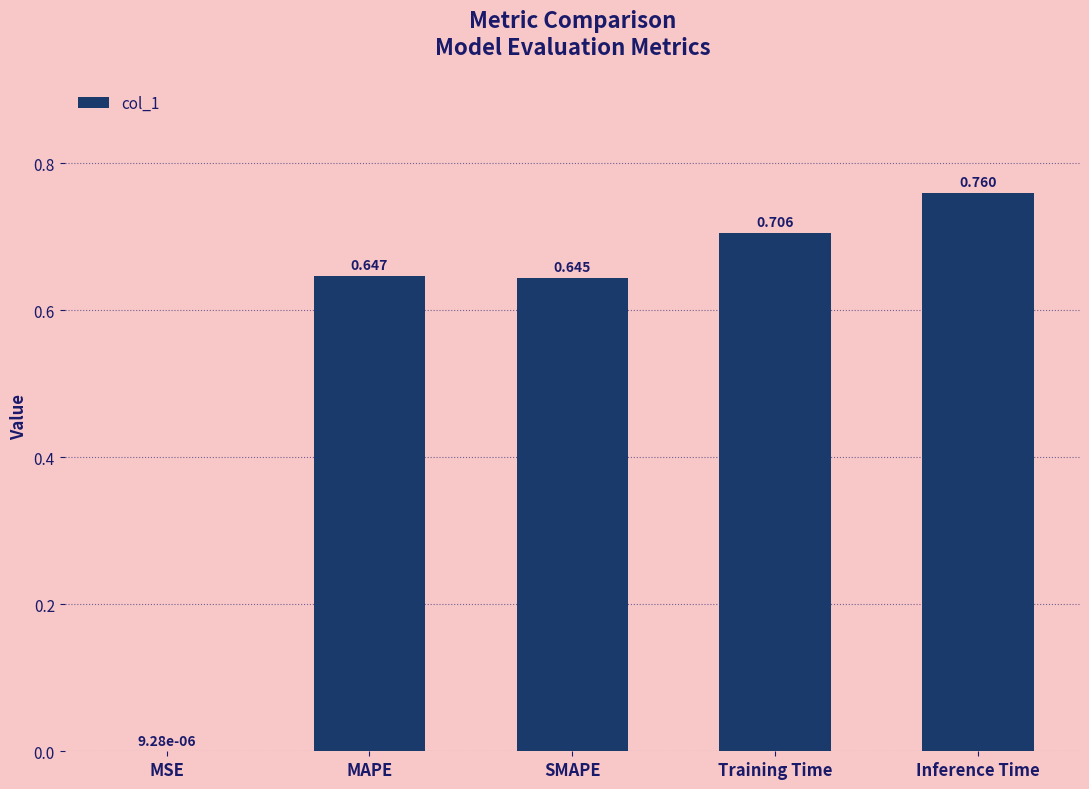

Which category has the highest value across all series?

Inference Time